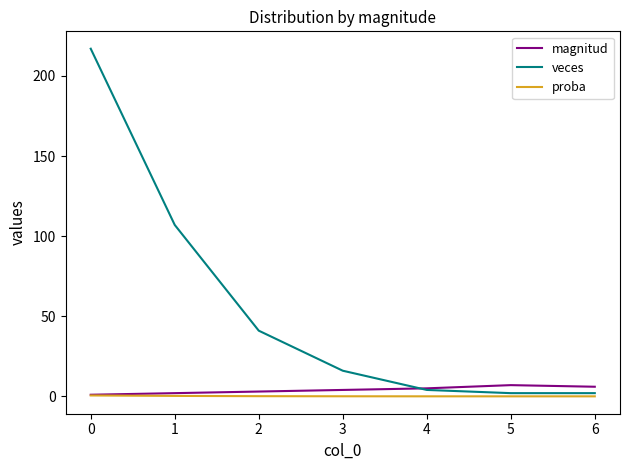

Between 0 and 1, which series saw the biggest shift?

veces